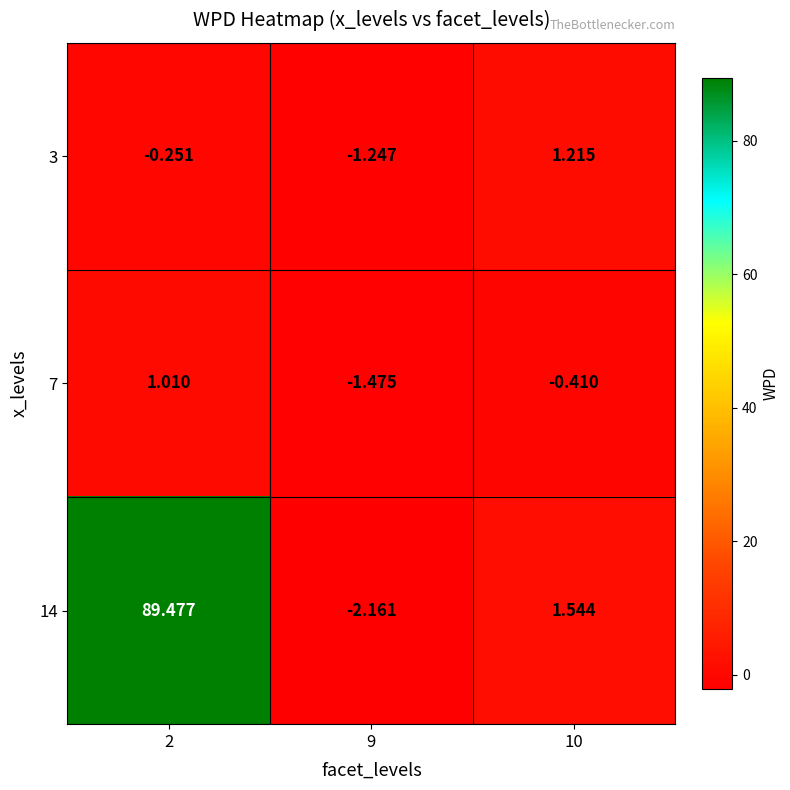

Is the value of 3 at 2 greater than the value of 14 at 9?

Yes